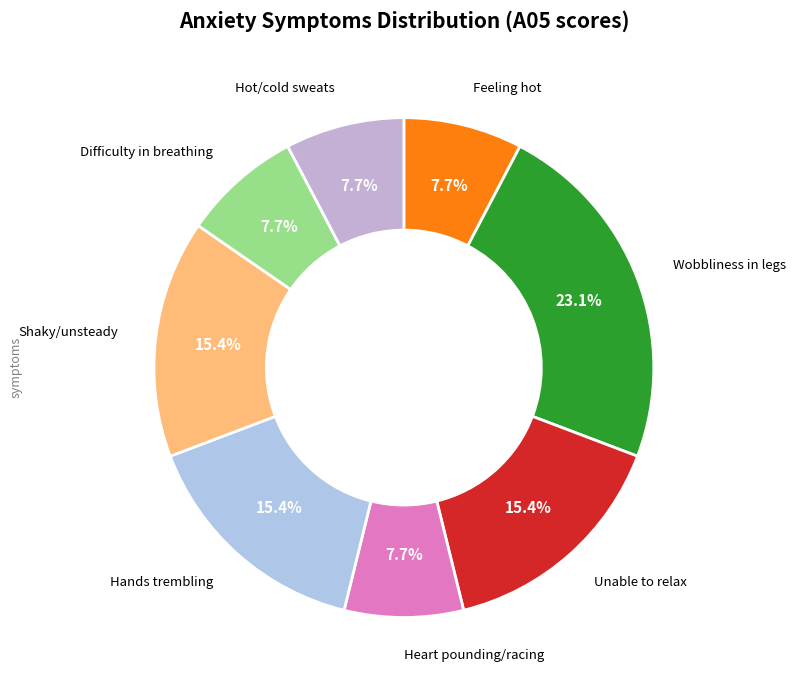

How many segments does this pie chart have?

8